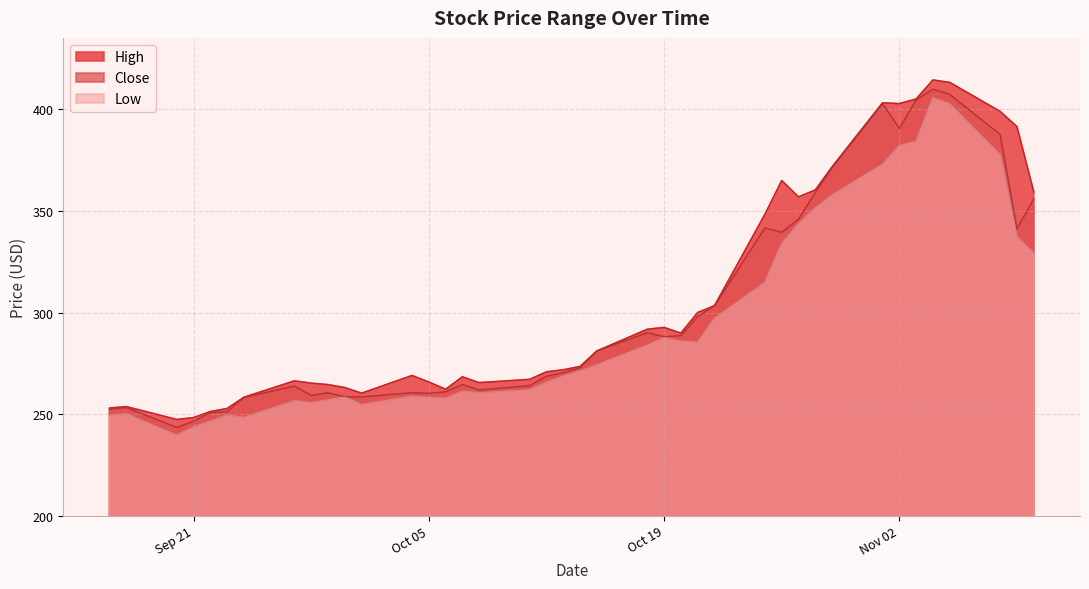

Which series has the largest total across all categories?

High